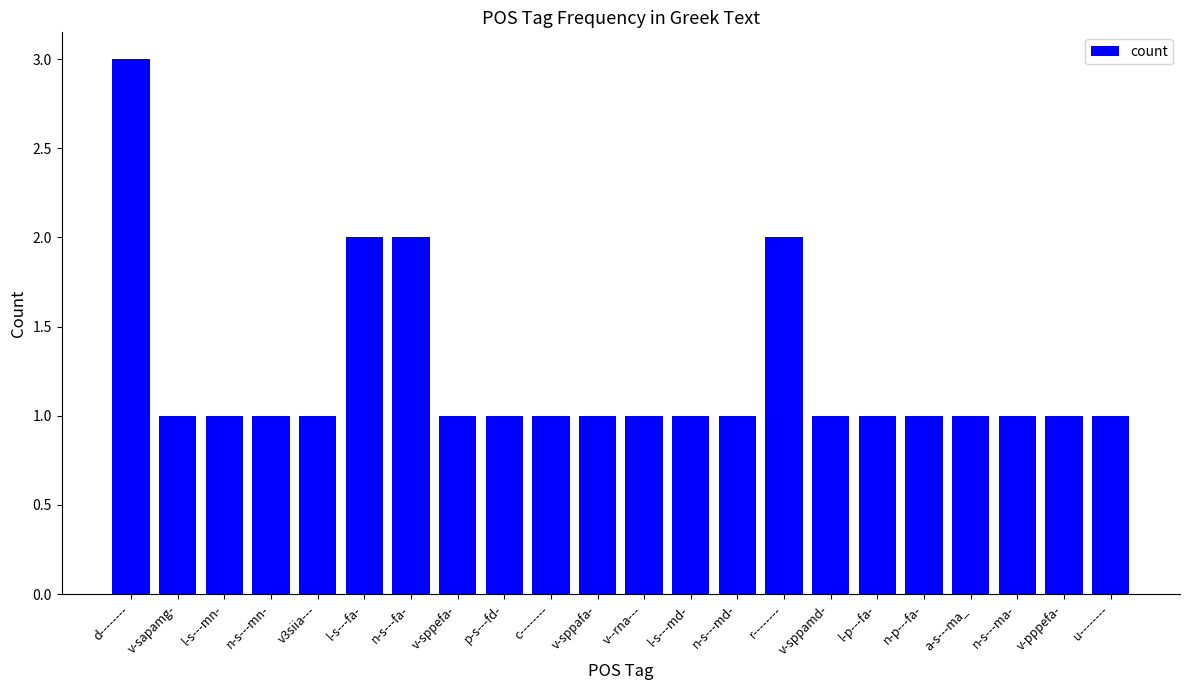

Reading left to right, list all the values displayed in this chart.

3	1	1	1	1	2	2	1	1	1	1	1	1	1	2	1	1	1	1	1	1	1